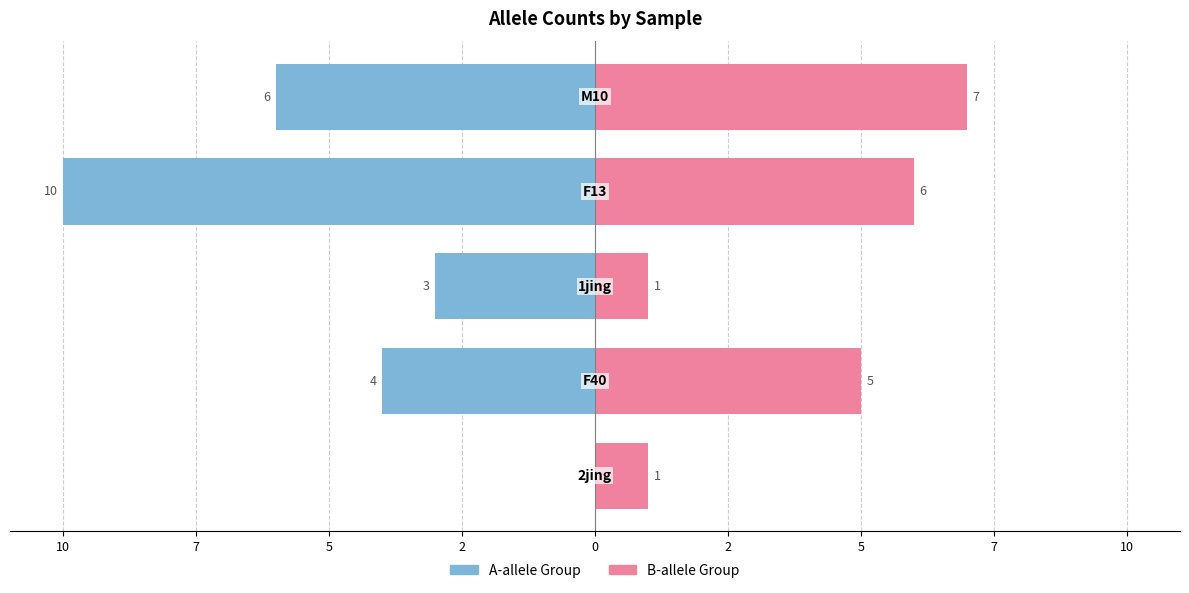

Reading left to right, transcribe all the data shown in this chart.

CI_A (Blue Group): 12=0	10=-4	7=-3	5=-10	2=-6
CI_B (Pink Group): 12=1	10=5	7=1	5=6	2=7